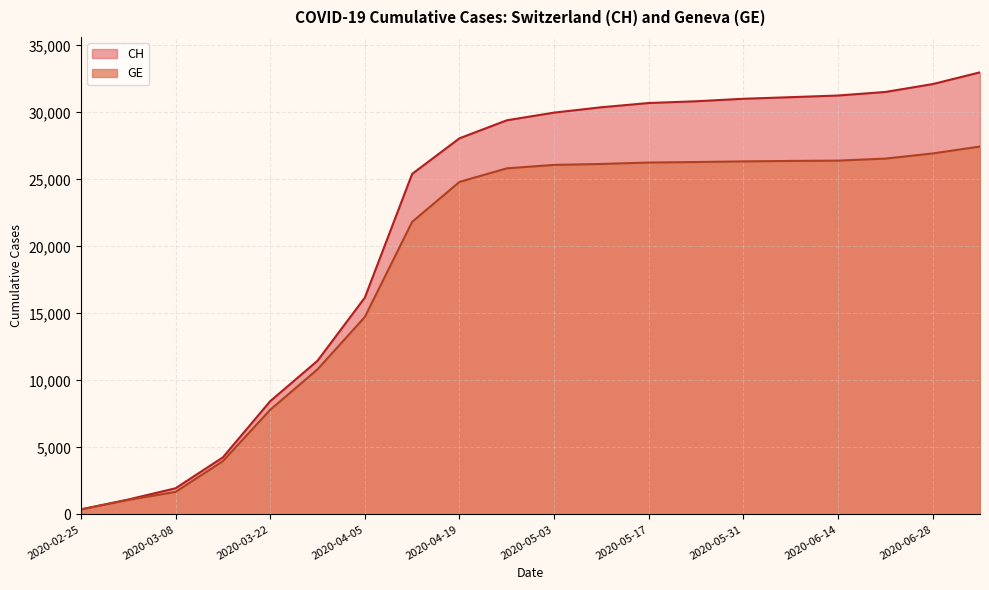

At how many categories does at least one series exceed 4173?

17